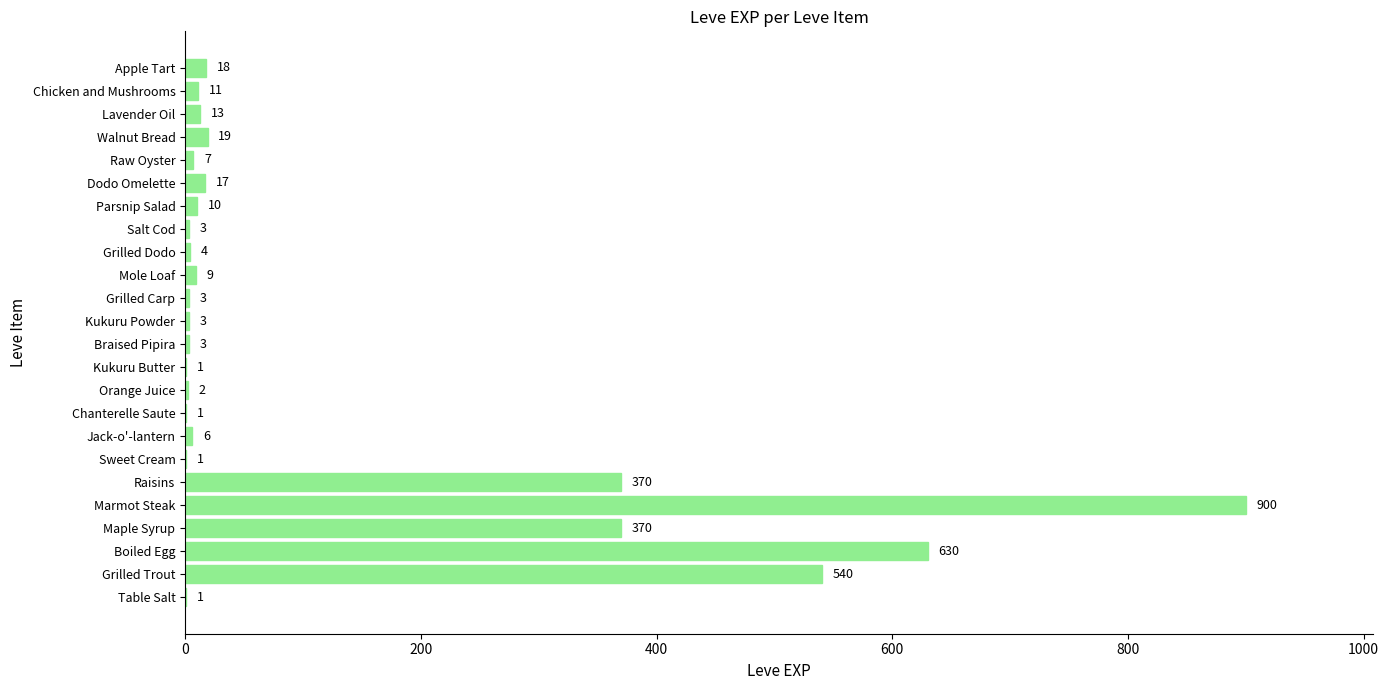

Which has a higher value, Kukuru Butter or Grilled Dodo?

Grilled Dodo